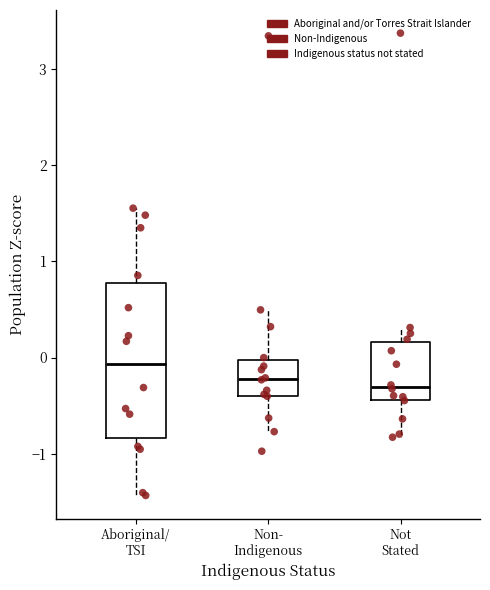

Which box's median line is the highest?

Aboriginal/ TSI